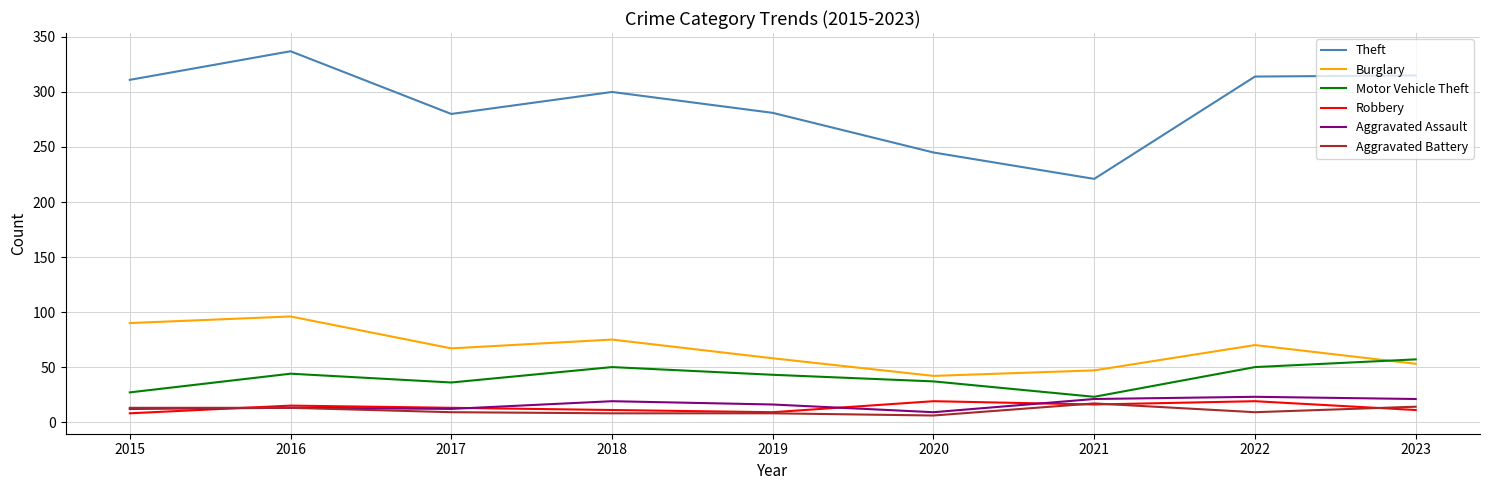

True or false: Motor Vehicle Theft and Burglary cross at least once.

True